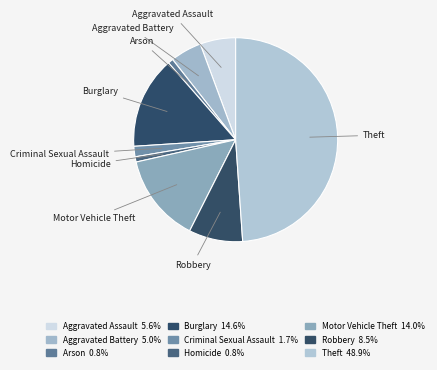

What is the largest slice in the pie chart?

Theft